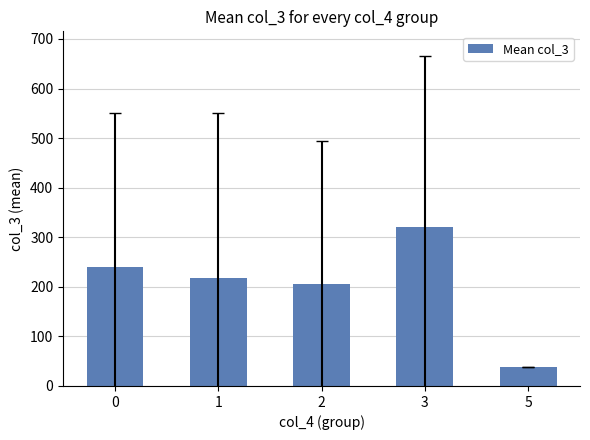

What is the change in value from 0 to 3?

+82.0